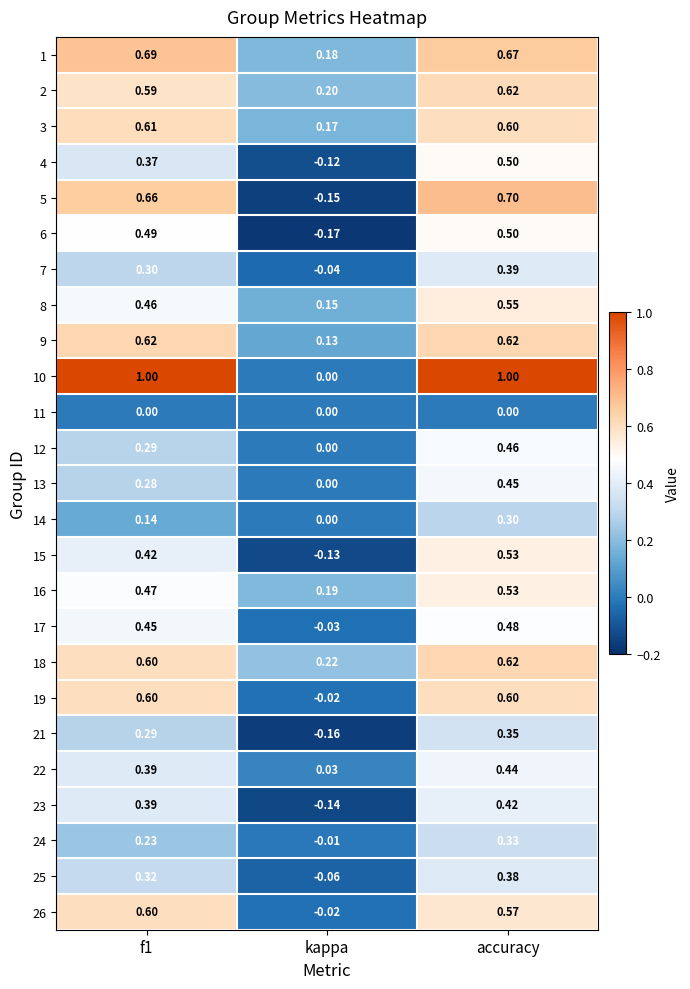

At which label is 14 closest to 0?

kappa